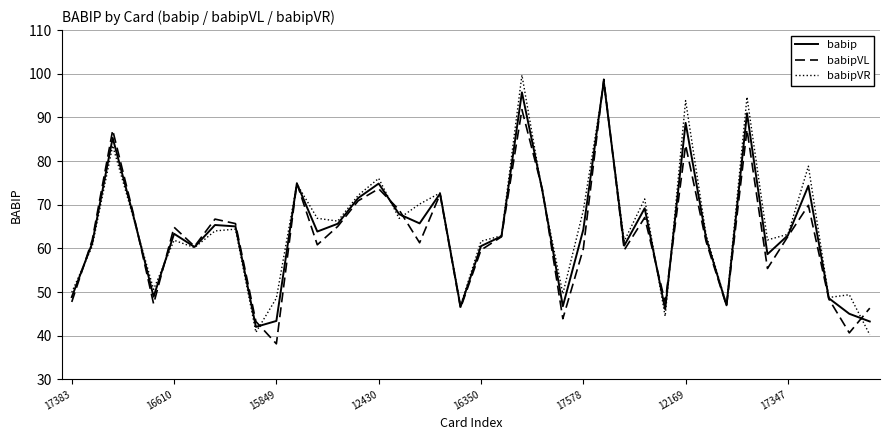

What is the minimum value shown in the chart?

38.1